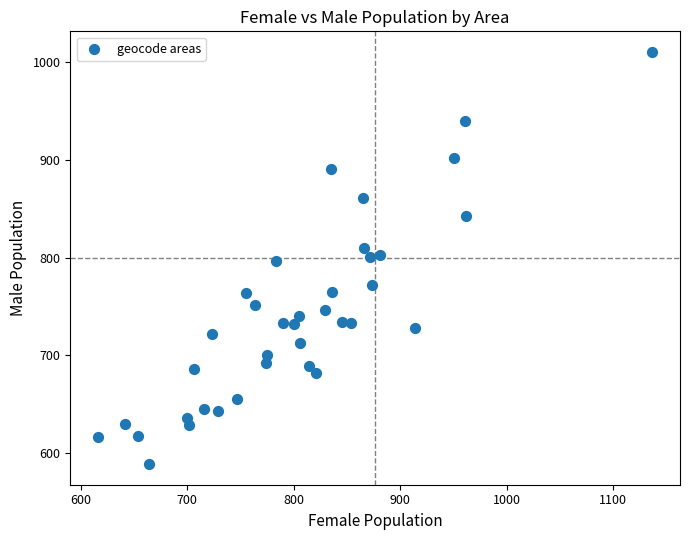

What is the range of Y values (max minus min)?

421